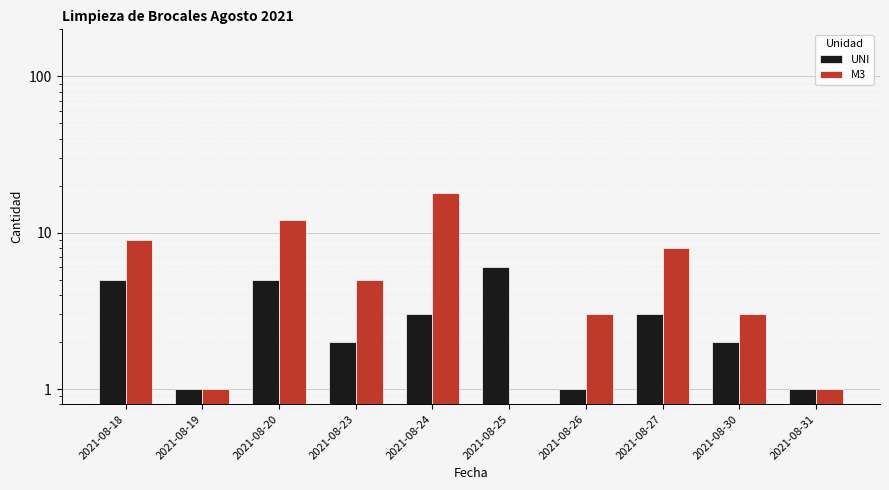

At which label does M3 reach its minimum?

2021-08-25